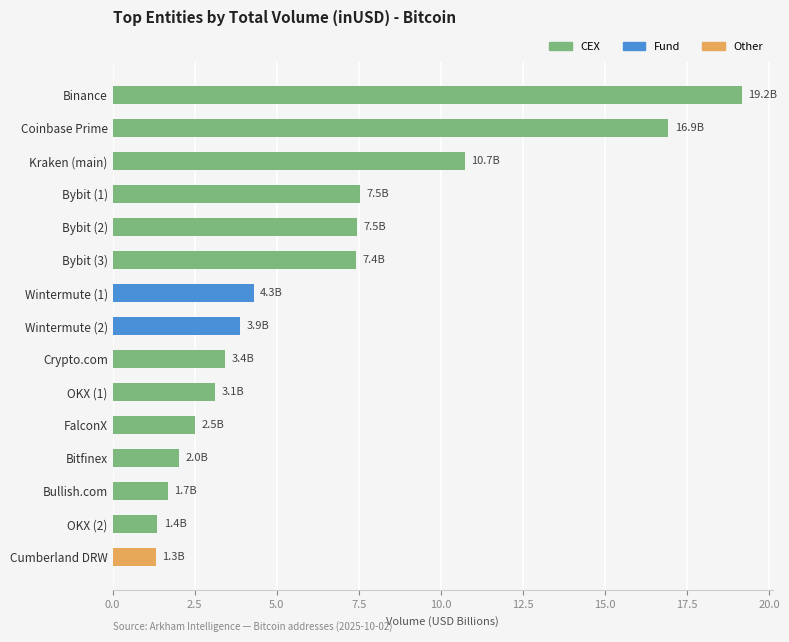

At which label is the value closest to 10?

Kraken (main)